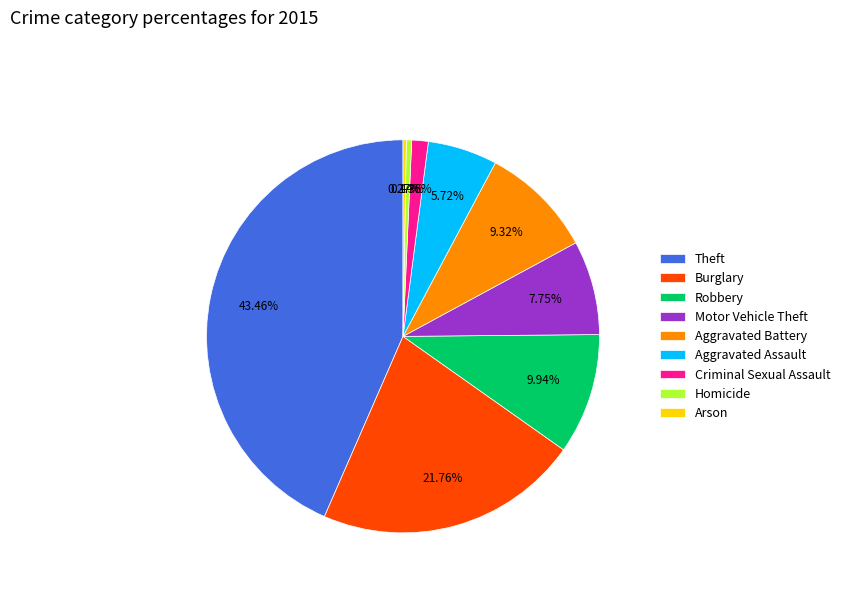

Which category has the biggest portion of the pie?

Theft